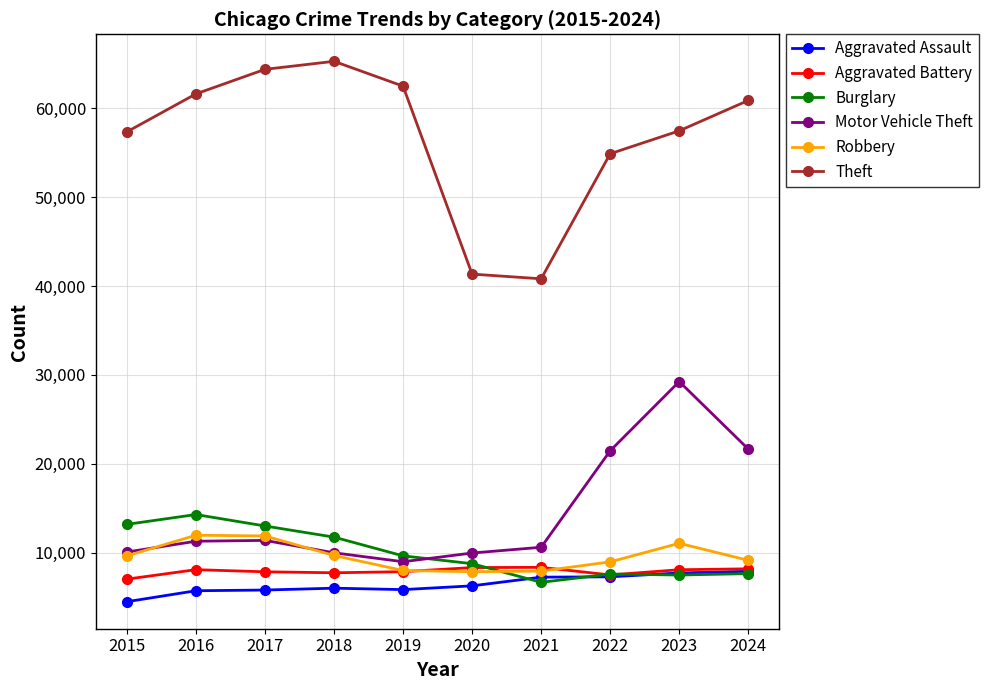

What is the difference between the Motor Vehicle Theft values at 2015 and 2022?

11398